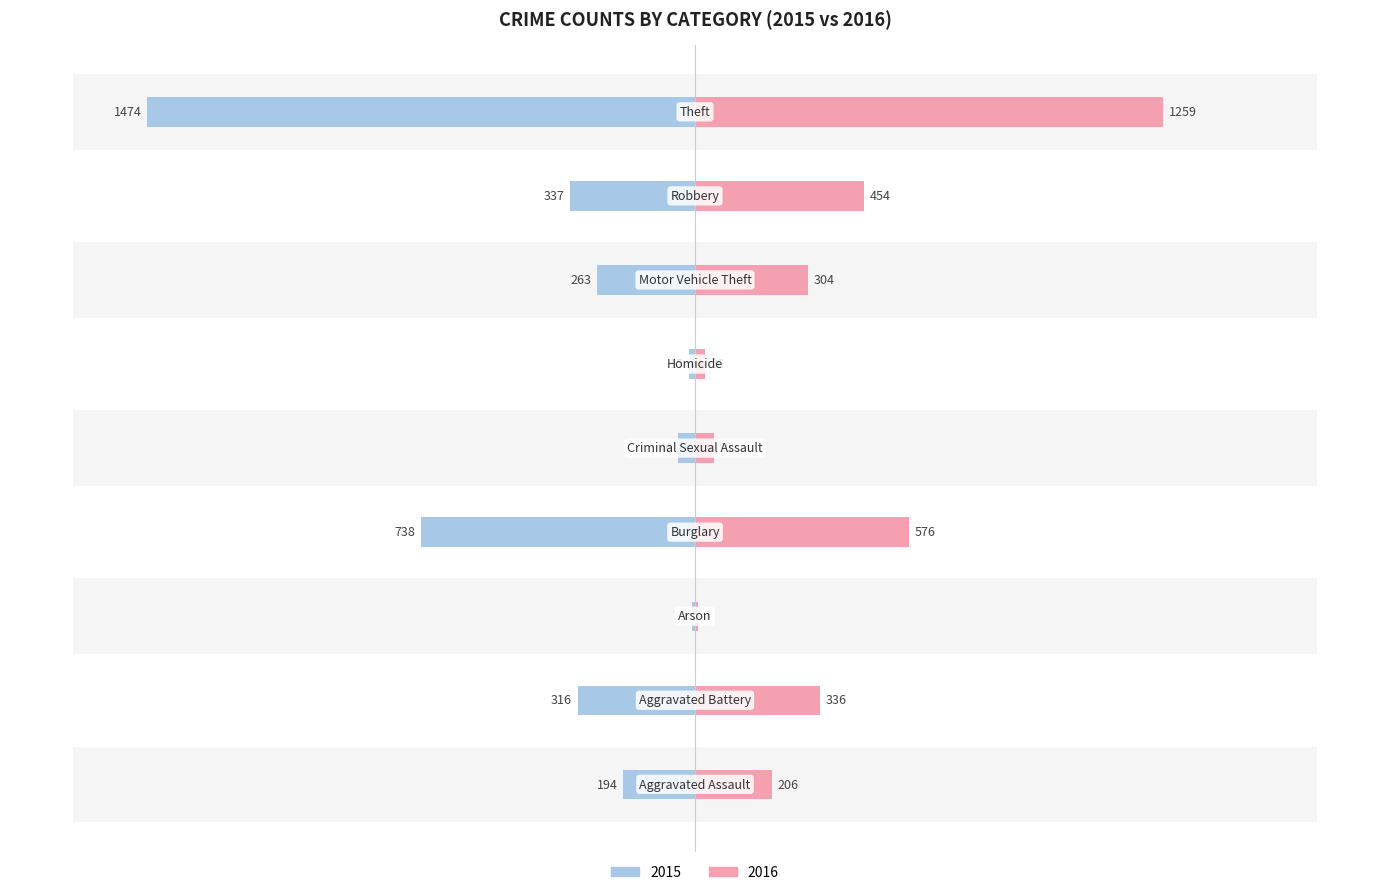

Reading left to right, list all the values displayed in this chart.

2015: Aggravated Assault=-194	Aggravated Battery=-316	Arson=-9	Burglary=-738	Criminal Sexual Assault=-46	Homicide=-15	Motor Vehicle Theft=-263	Robbery=-337	Theft=-1474
2016: Aggravated Assault=206	Aggravated Battery=336	Arson=7	Burglary=576	Criminal Sexual Assault=50	Homicide=26	Motor Vehicle Theft=304	Robbery=454	Theft=1259